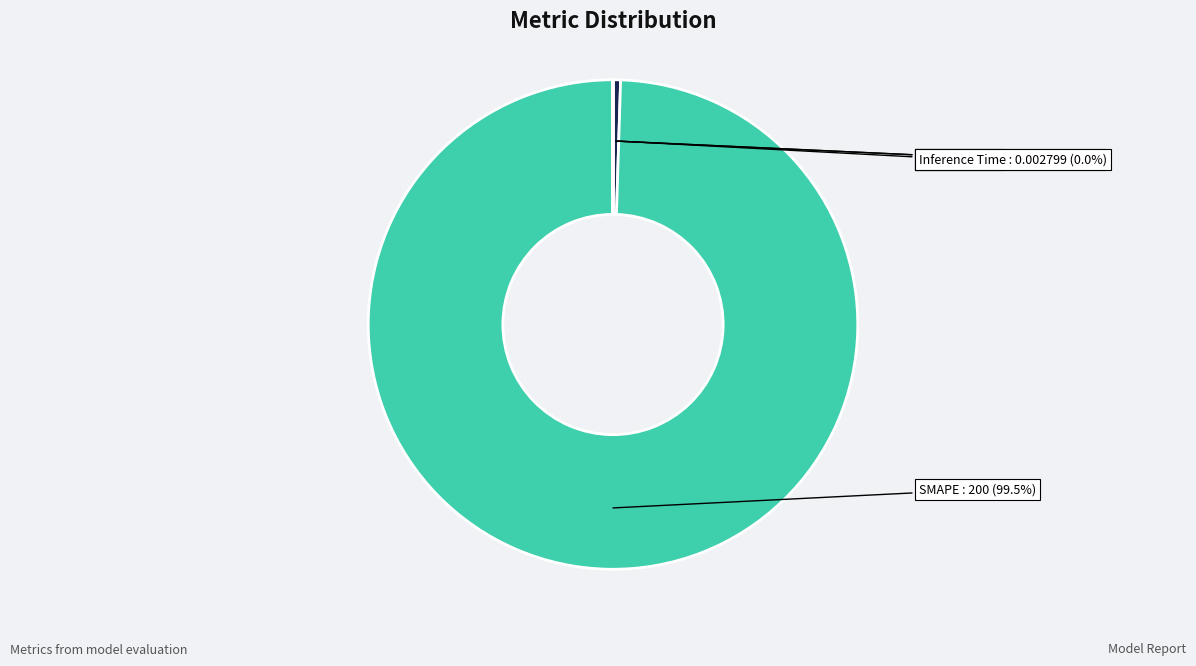

To the nearest percent, what is the average slice percentage?

25%